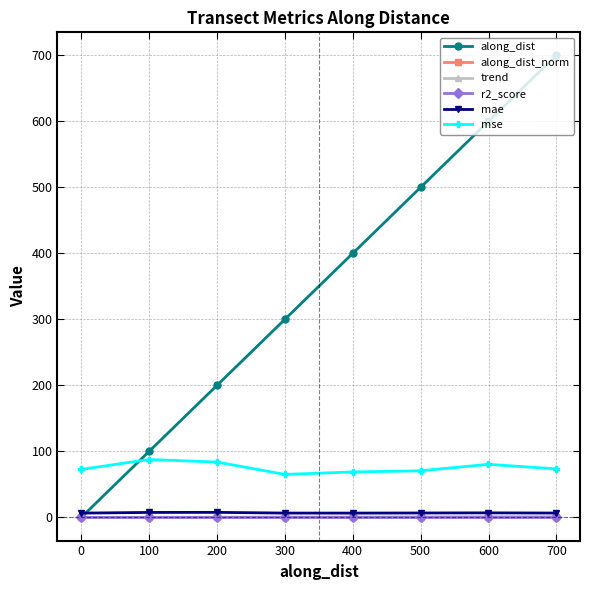

At how many categories does at least one series exceed 408?

3